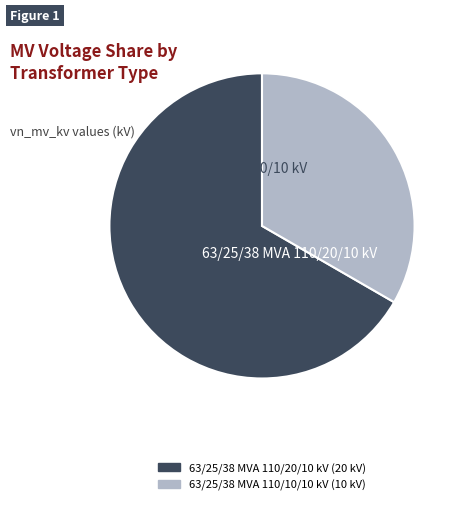

Which slice is the smallest?

63/25/38 MVA 110/10/10 kV